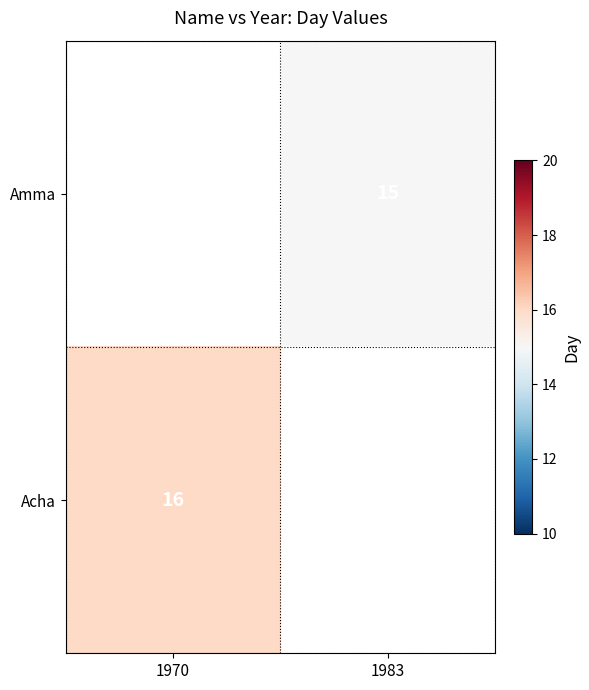

The Acha series shows 16 at 1970. True or false?

True